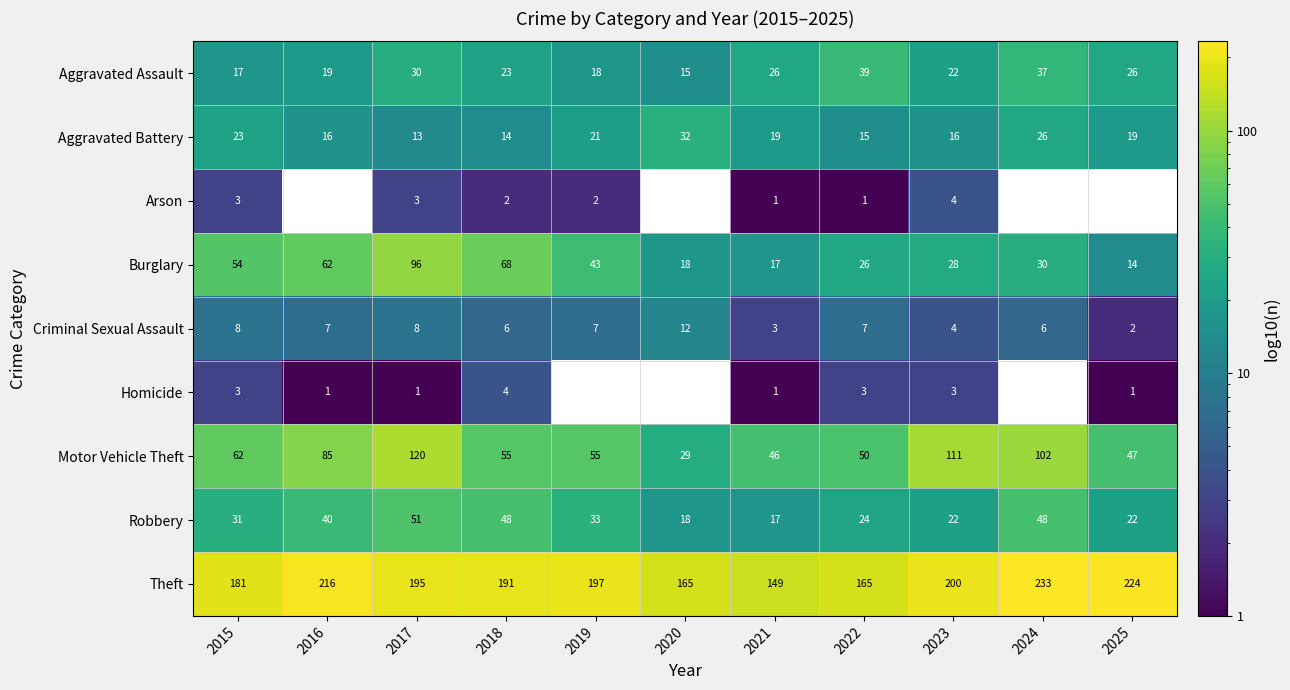

At which label is Motor Vehicle Theft closest to 74?

2016